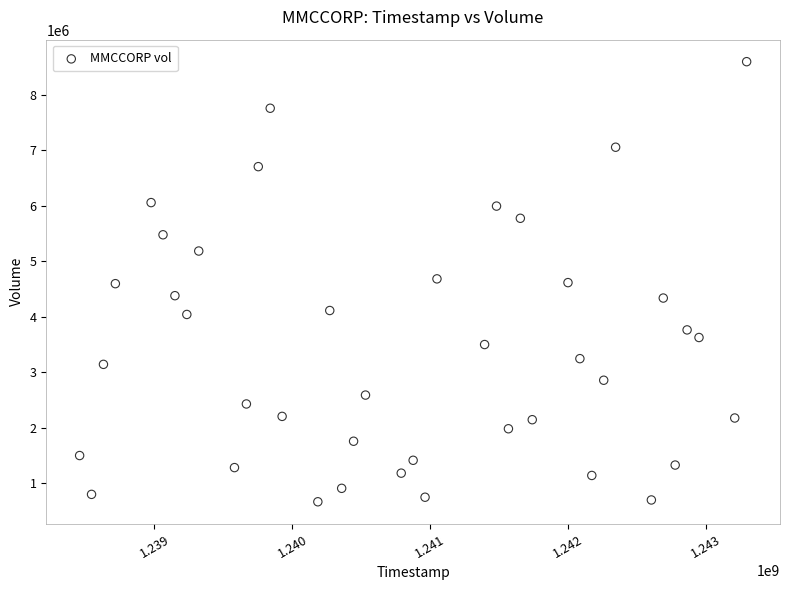

What is the range of Y values (max minus min)?

7937000